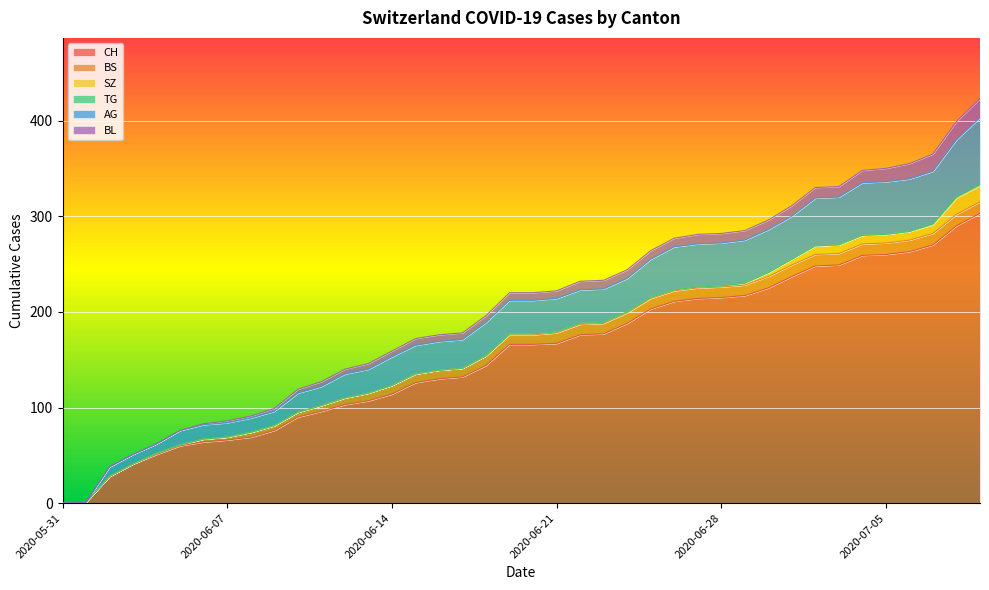

True or false: BS has a value of 12 at 2020-07-01.

True